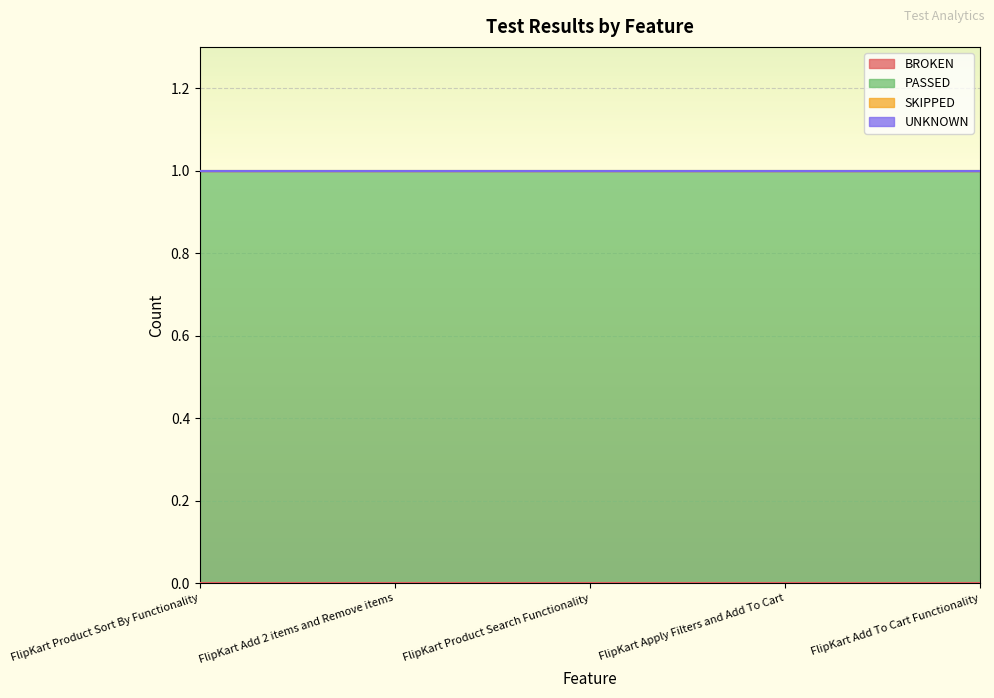

Reading left to right, transcribe all the data shown in this chart.

BROKEN: 0	0	0	0	0
PASSED: 1	1	1	1	1
SKIPPED: 0	0	0	0	0
UNKNOWN: 0	0	0	0	0